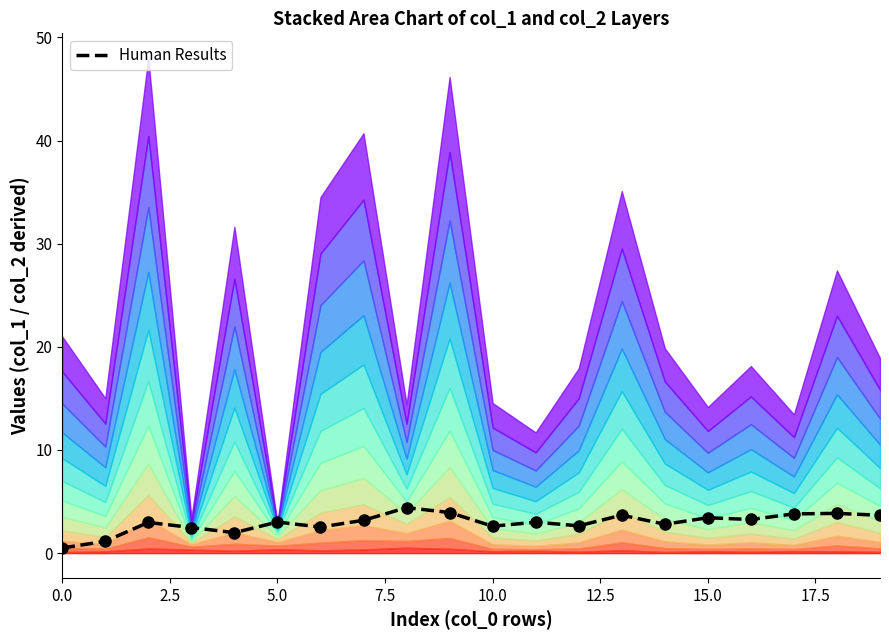

How many interior local peaks (higher than both neighbors) does the data have?

7